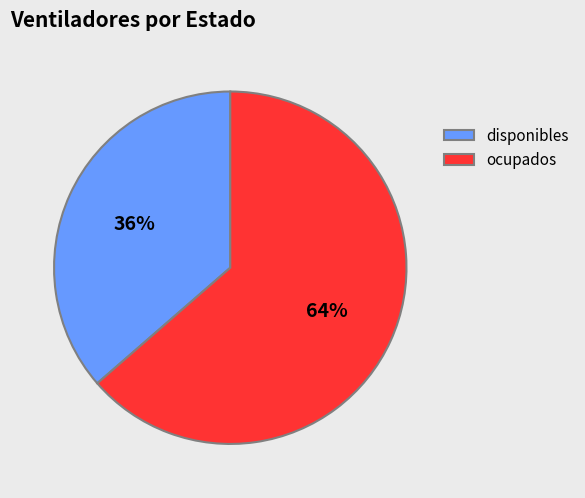

Count the number of slices in the pie.

2